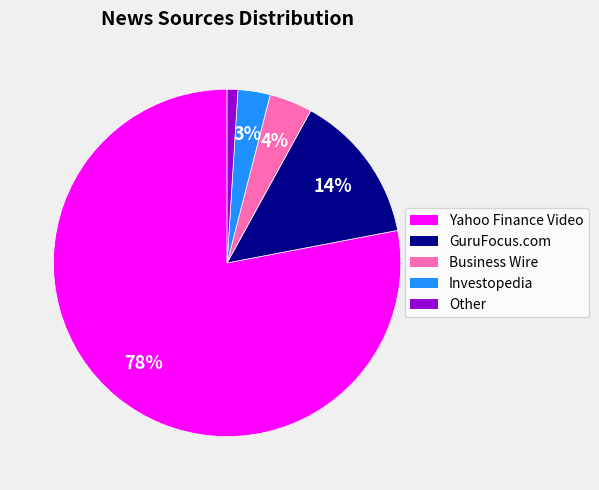

To the nearest percent, what percentage of the pie is GuruFocus.com?

14%